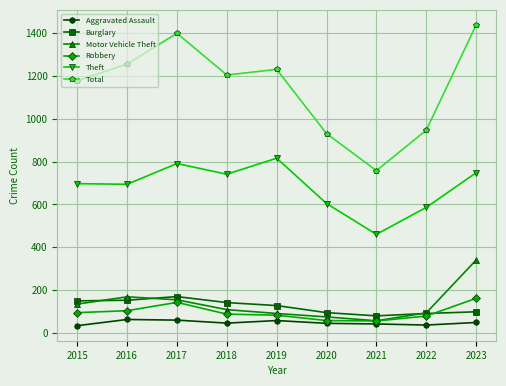

At how many categories does at least one series exceed 1004?

6